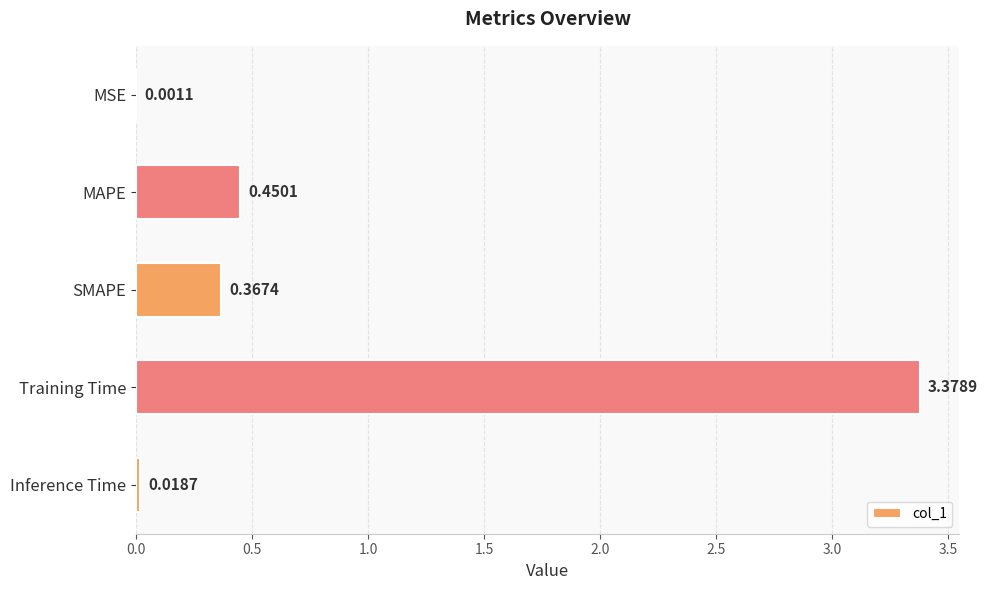

What is the sum of all values?

4.2